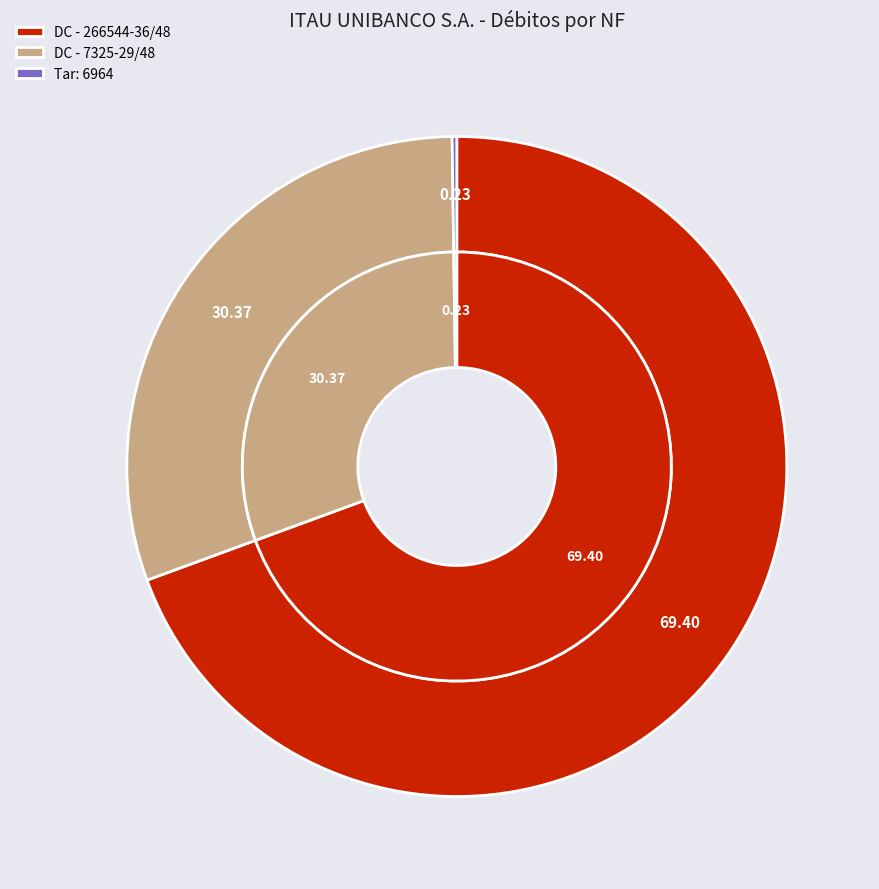

How many slices are in this pie chart?

3